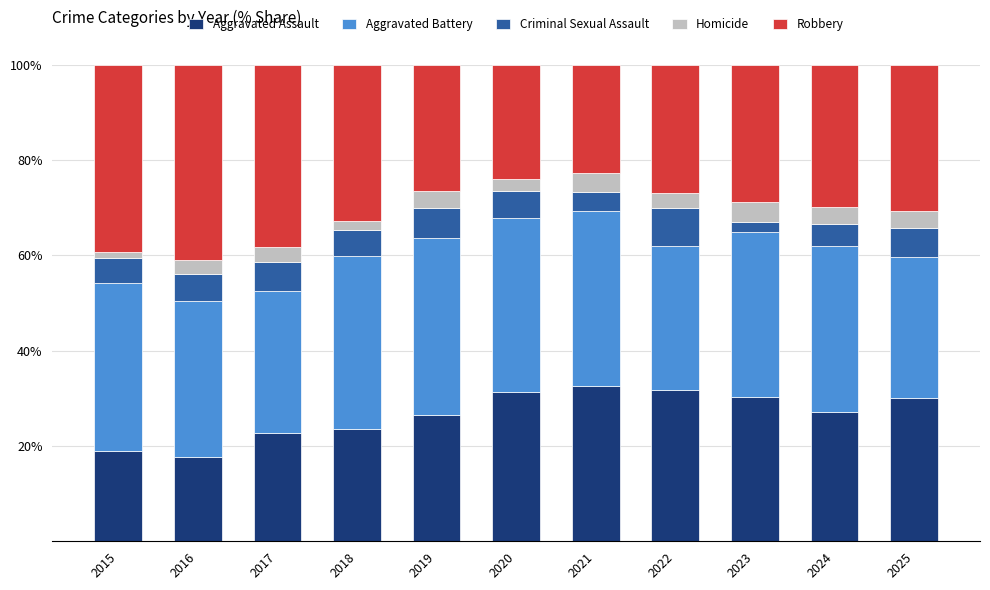

What is the difference between the maximum and minimum values in the Aggravated Assault series?

15.0